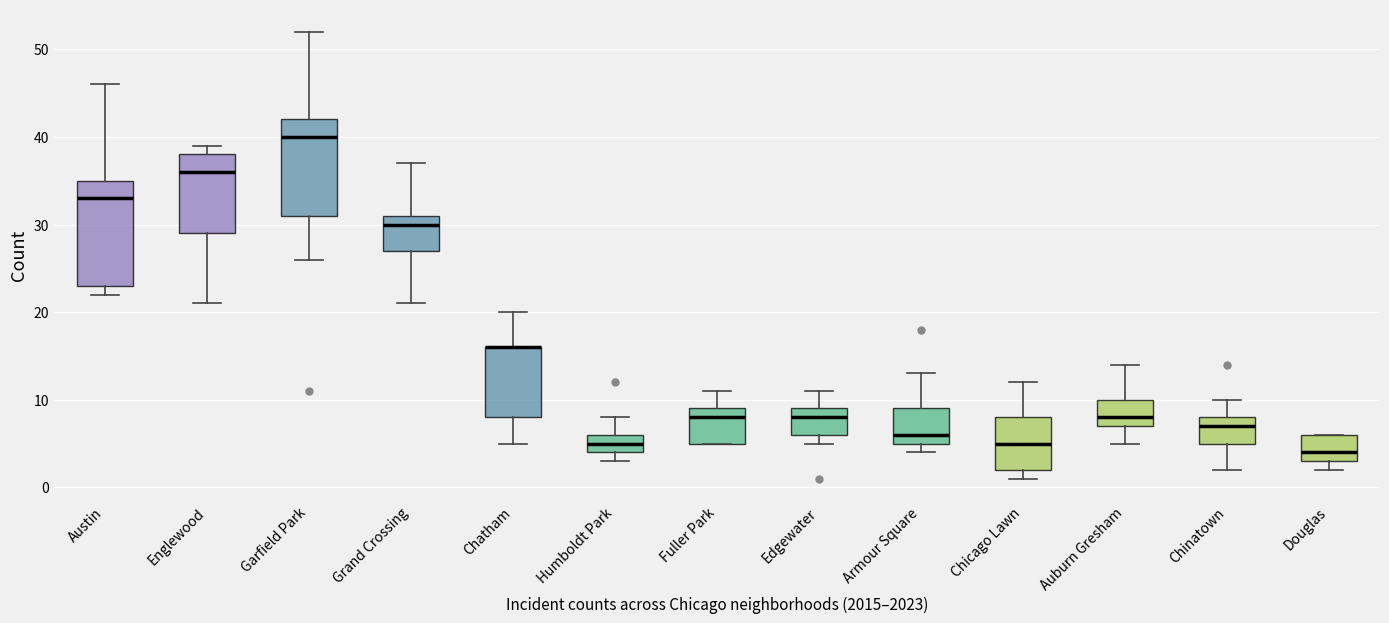

Where does the median line of the box for Fuller Park sit on the y-axis? The values are not printed on the chart, so give them approximately, as read against the axis.

8